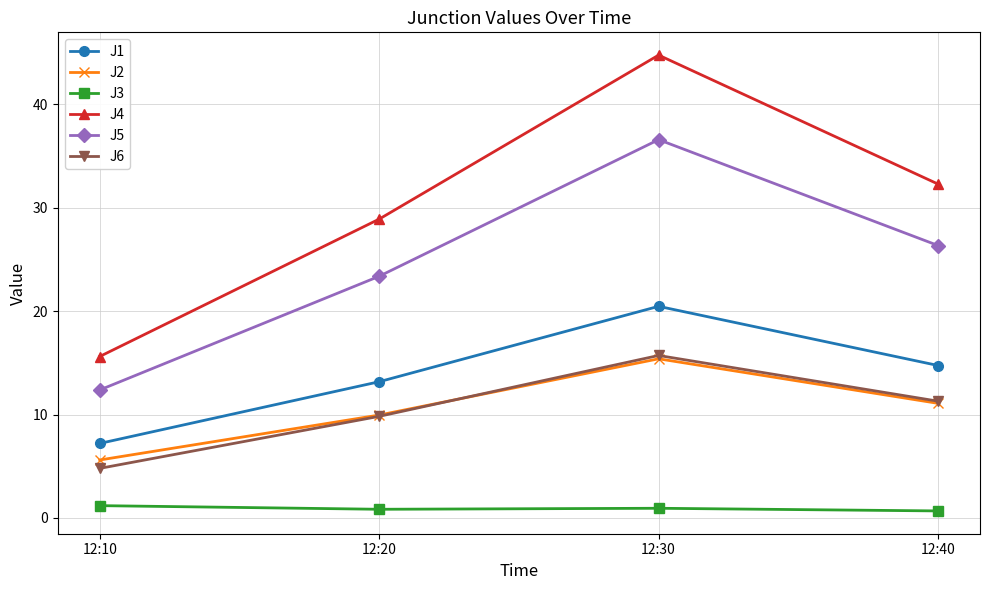

True or false: J3 and J1 intersect in this chart.

False